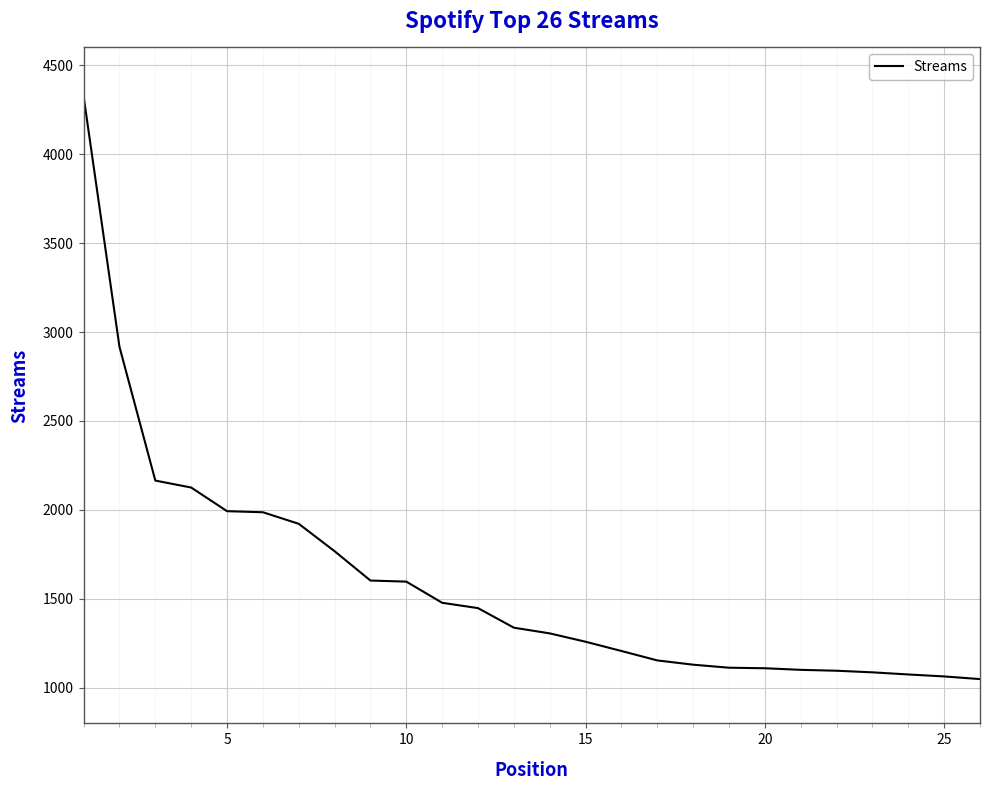

What is the minimum value shown in the chart?

1049